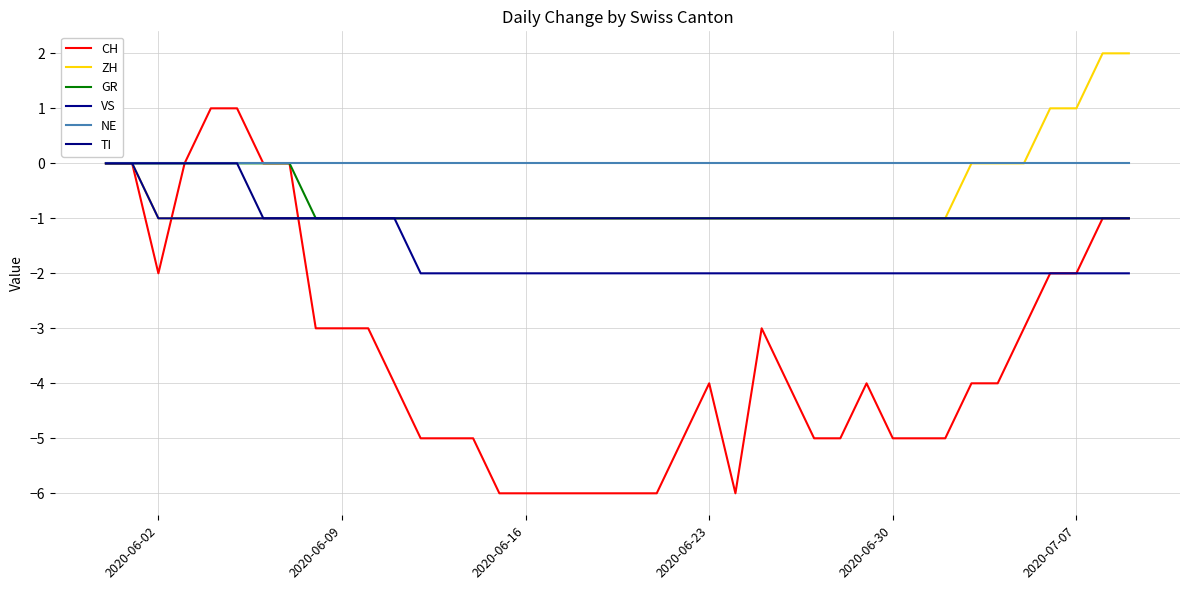

Does the chart display data point markers on the line(s)?

No